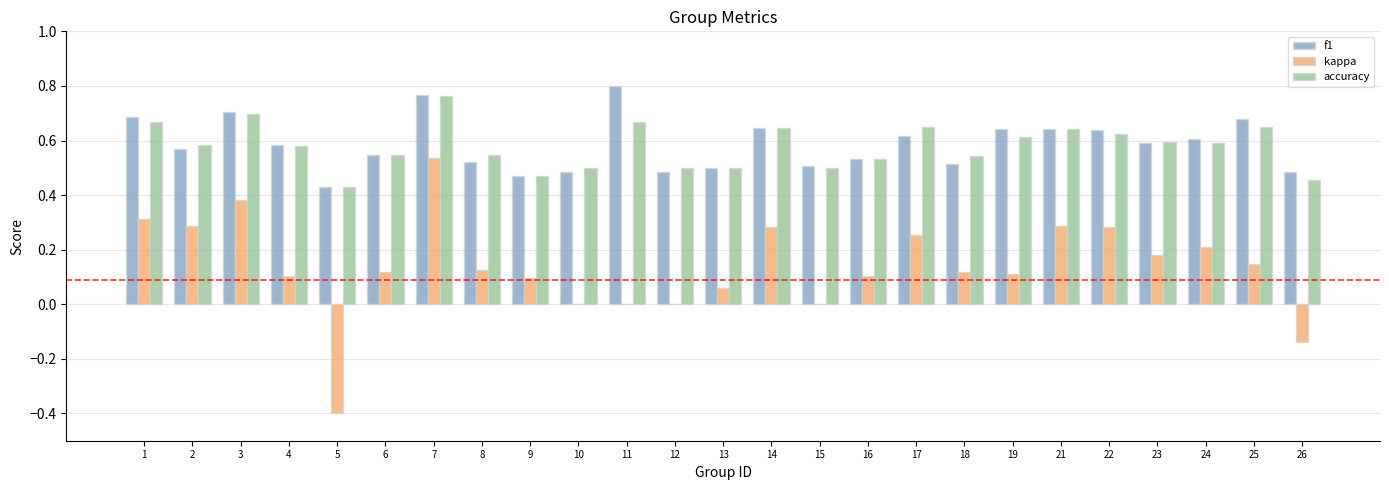

What are all the series names shown in the legend?

f1, kappa, accuracy